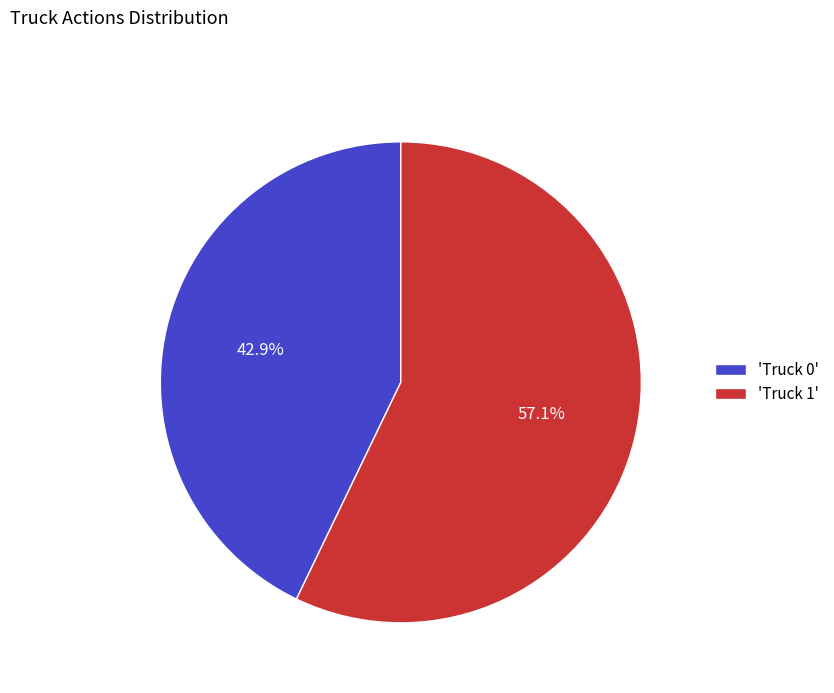

Approximately how many times larger is the value at 'Truck 1' compared to 'Truck 0'?

1.3